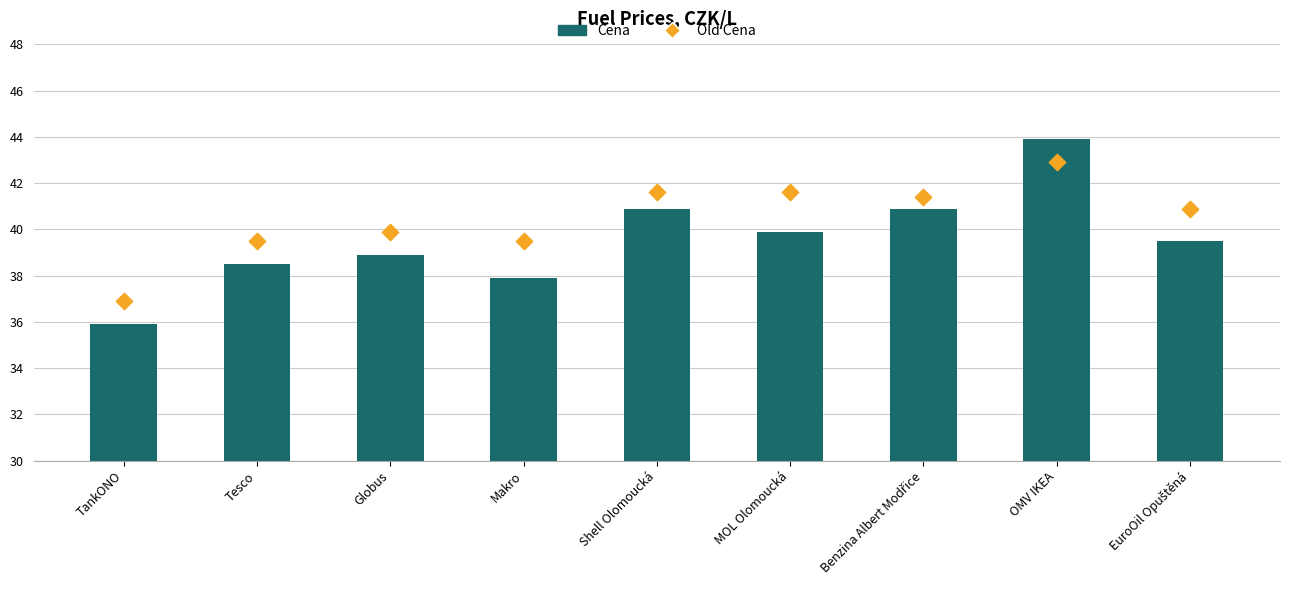

Which series has the largest Y range (max minus min)?

Cena